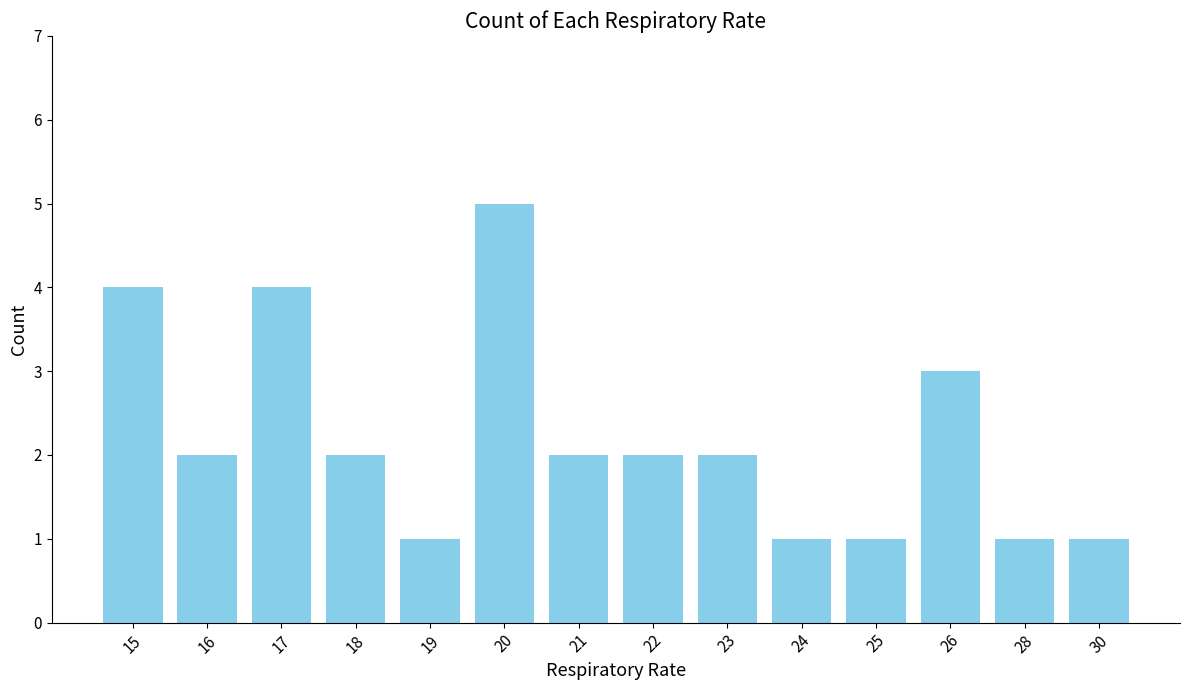

Approximately how many times larger is the value at 24 compared to 18?

0.5